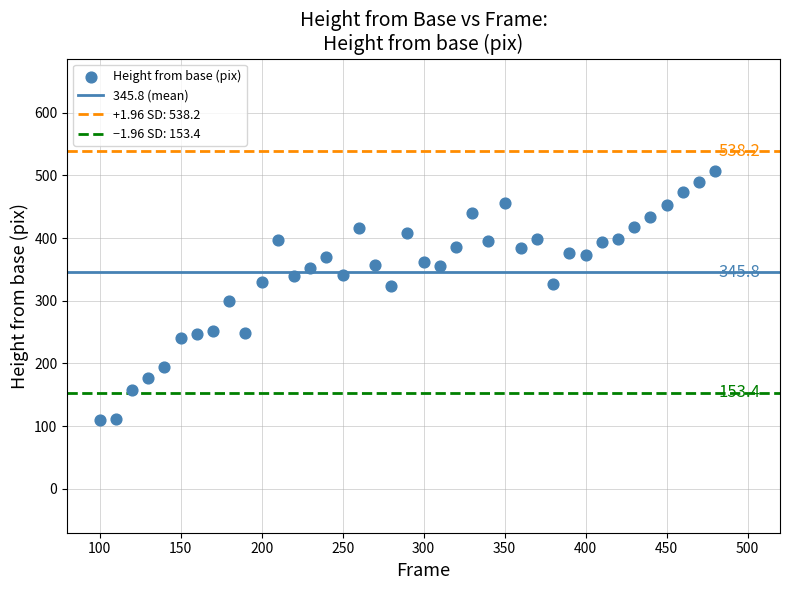

What is the range of X values (max minus min)?

380